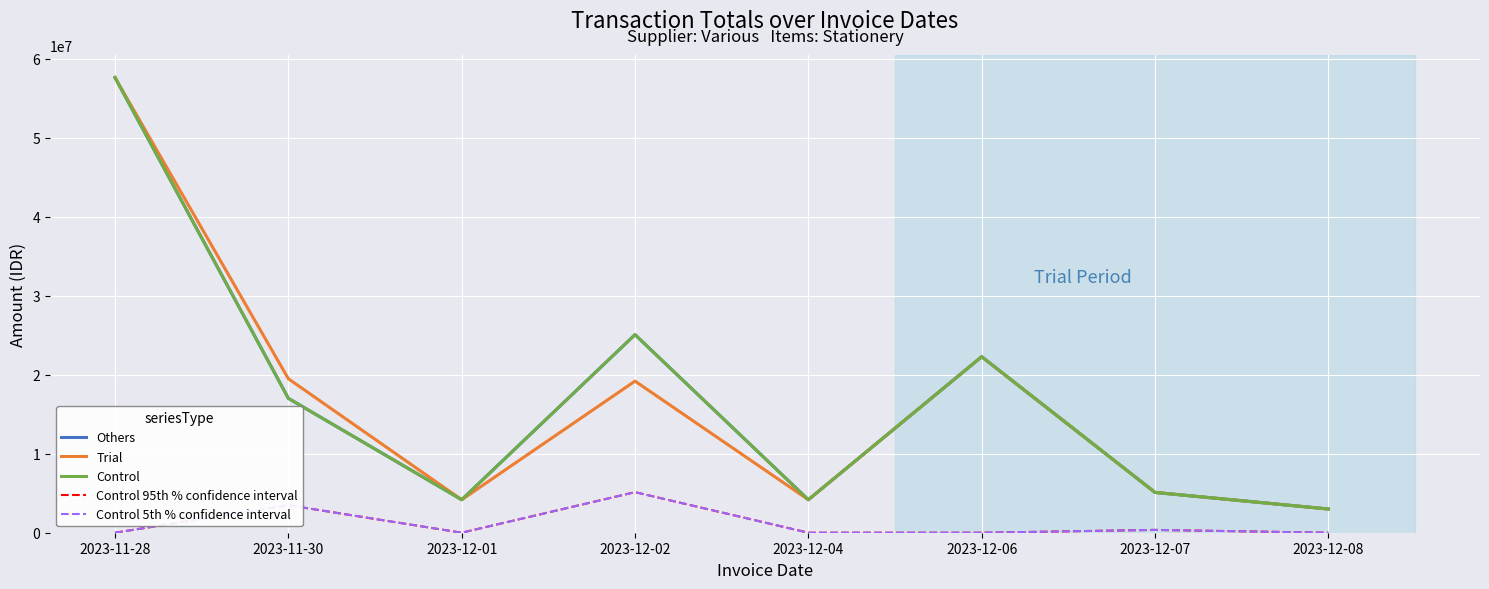

Does the chart have visible grid lines?

Yes